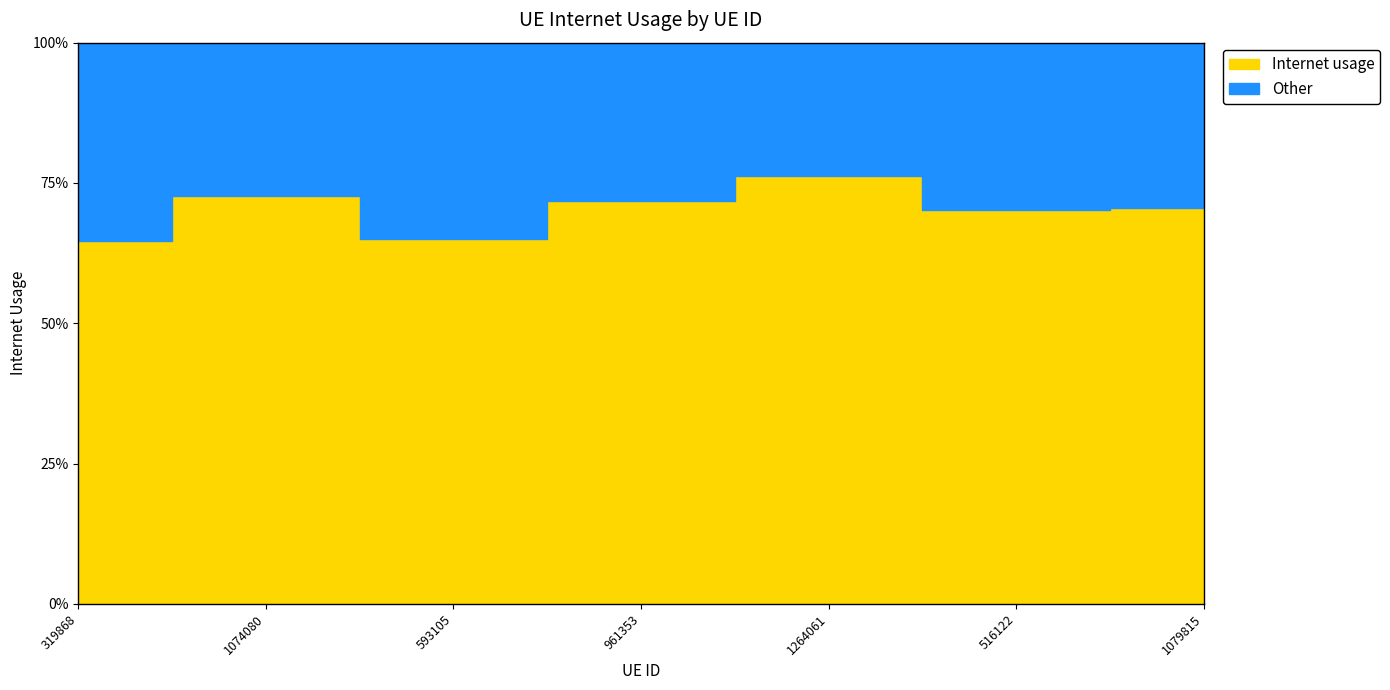

The chart shows a value of 0.2 at 1264061. True or false?

False